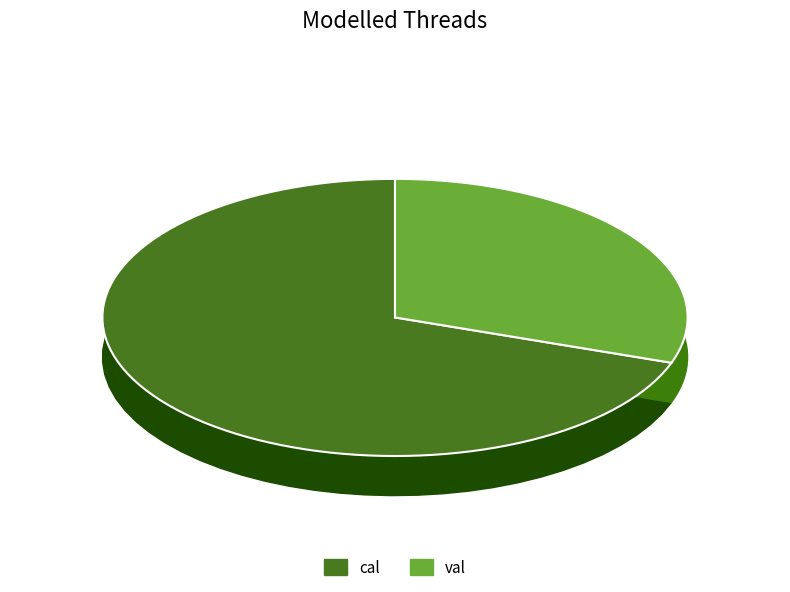

Does any single category account for the majority?

Yes